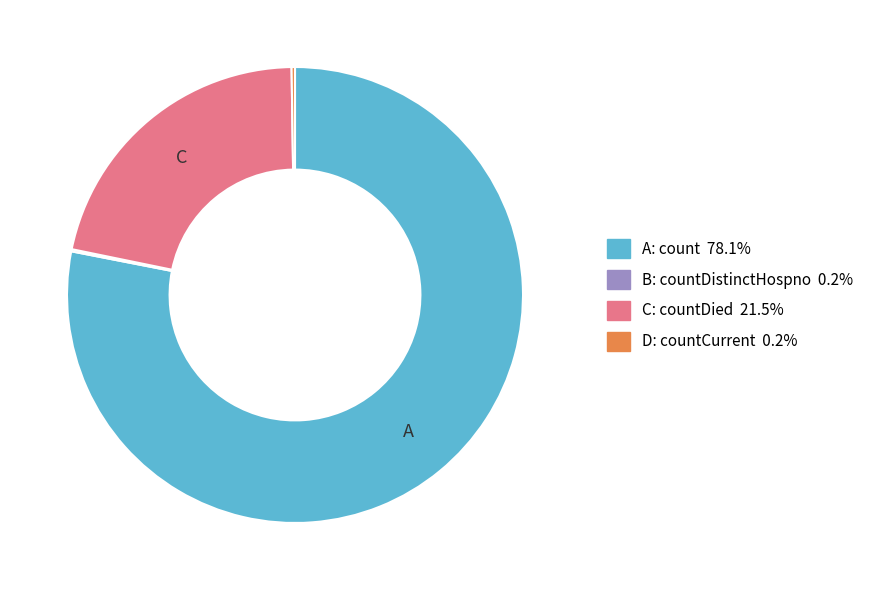

Is there any slice that represents more than half of the pie?

Yes